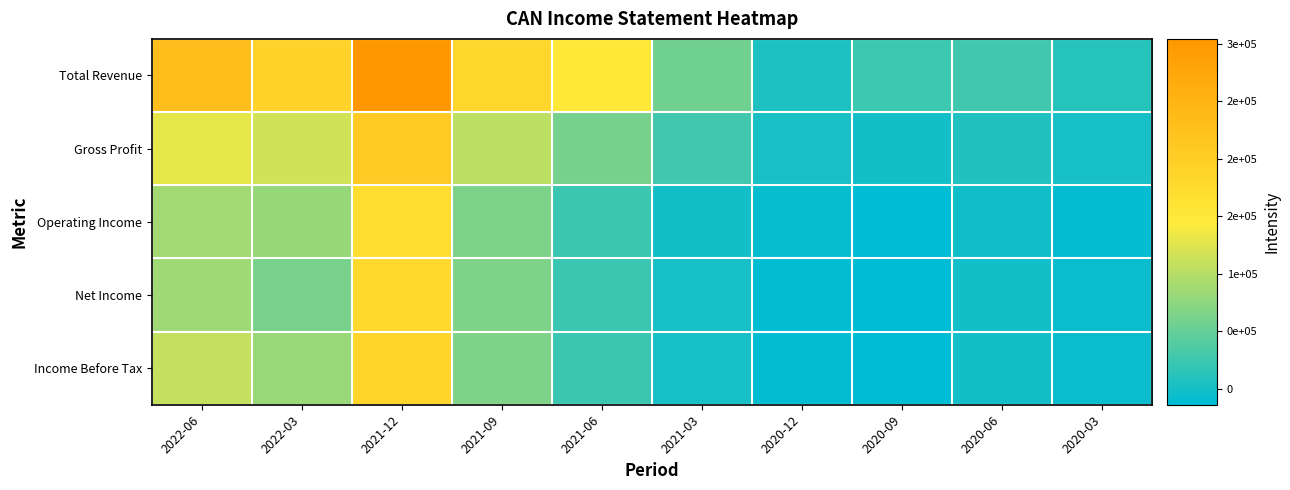

Rank the series at 2021-12 from highest to lowest value.

Total Revenue, Gross Profit, Income Before Tax, Net Income, Operating Income